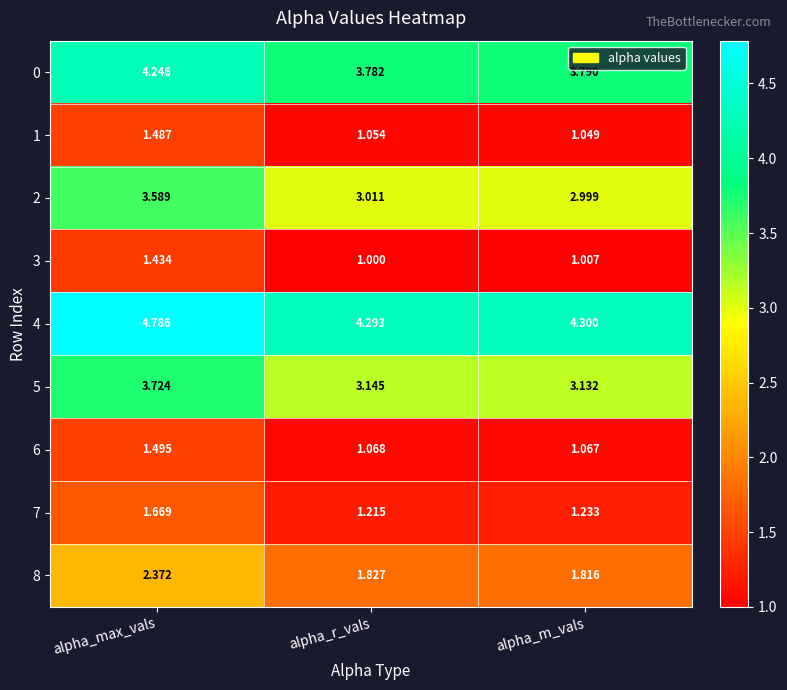

At which category does the chart reach its minimum across all series?

alpha_r_vals